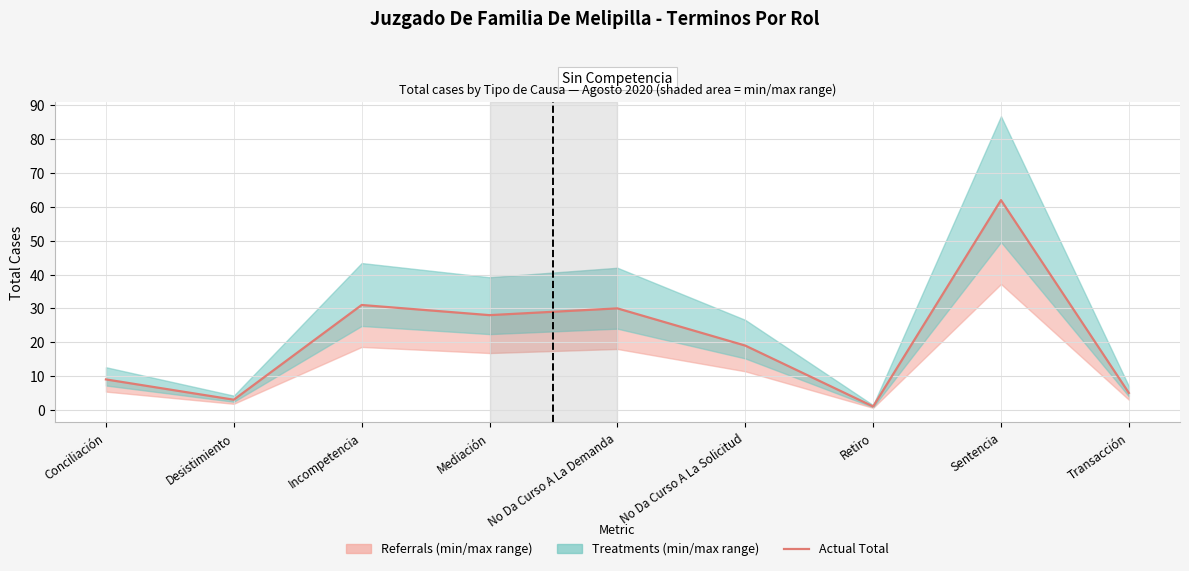

What is the greatest value displayed?

62